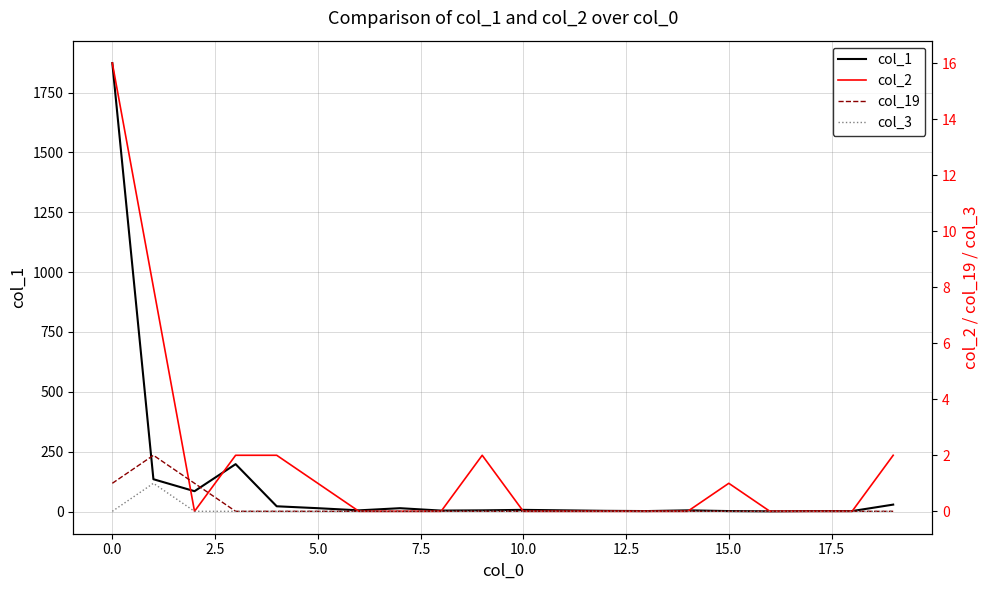

True or false: col_19 and col_3 intersect in this chart.

False